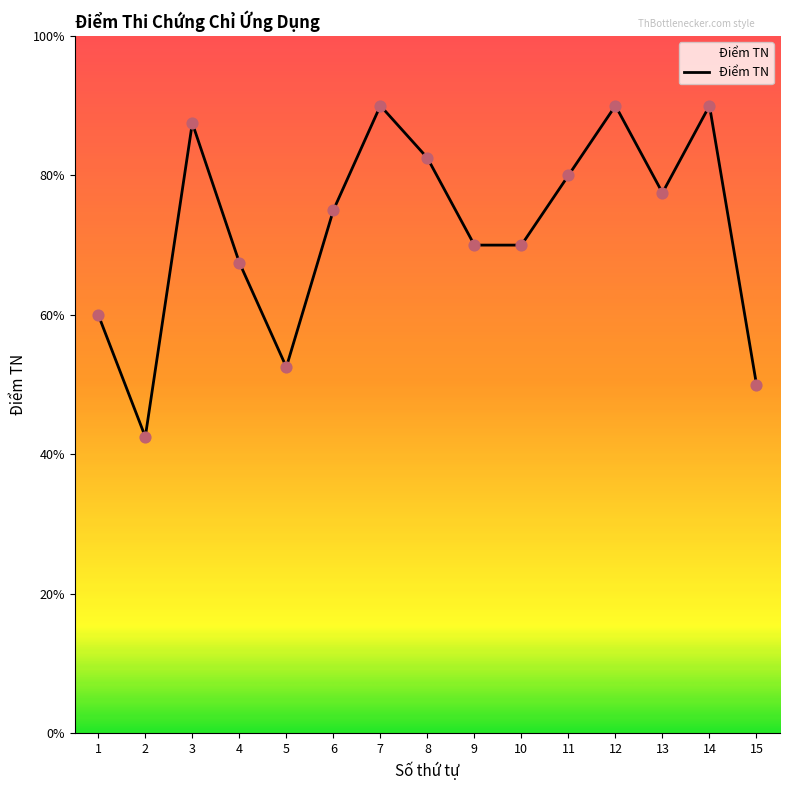

Which has a higher value, 6 or 5?

6